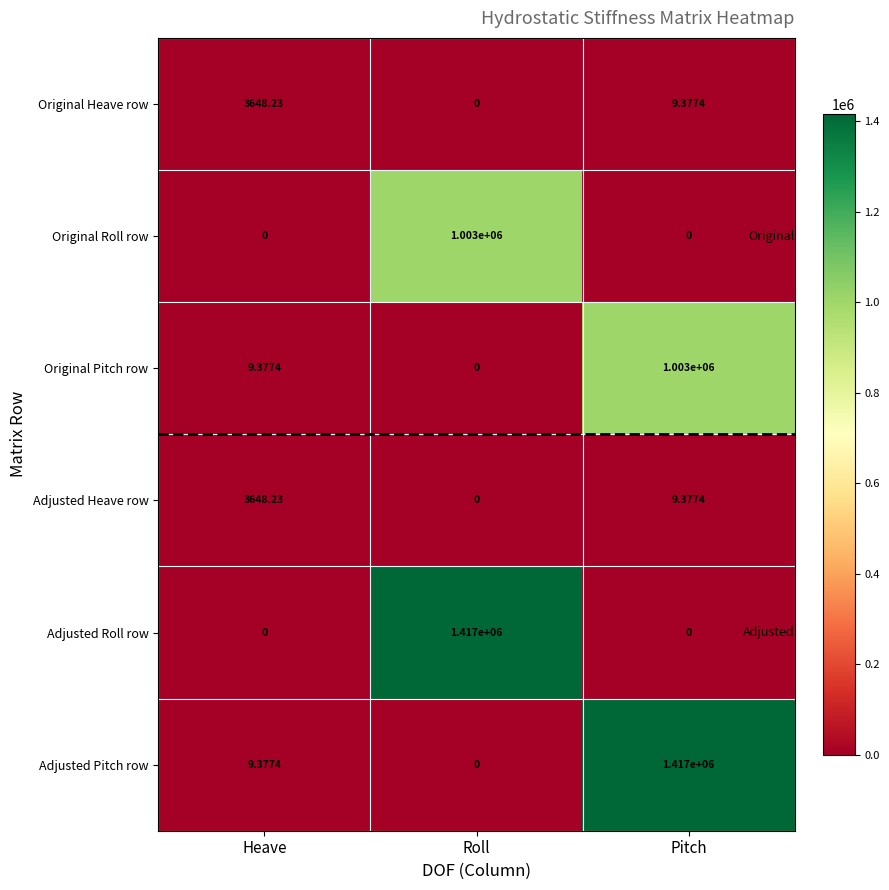

At which label is Adjusted Pitch row closest to 708500?

Heave